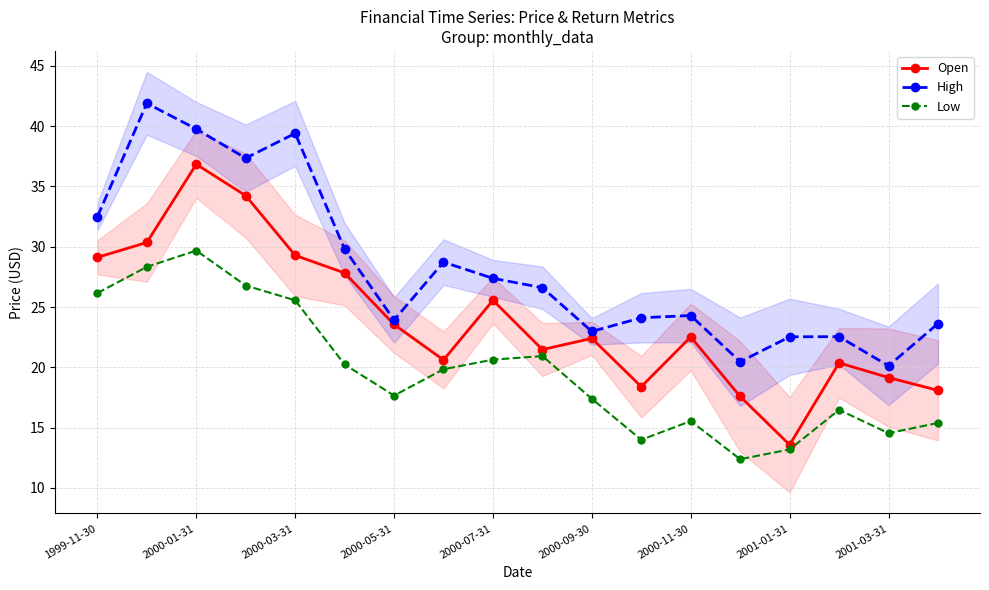

Rank the series at 9 from highest to lowest value.

High, Open, Low